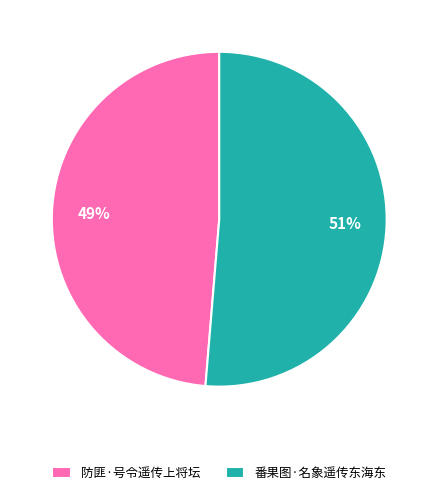

Rank the categories by value from highest to lowest.

番果图·名象遥传东海东, 防匪·号令遥传上将坛